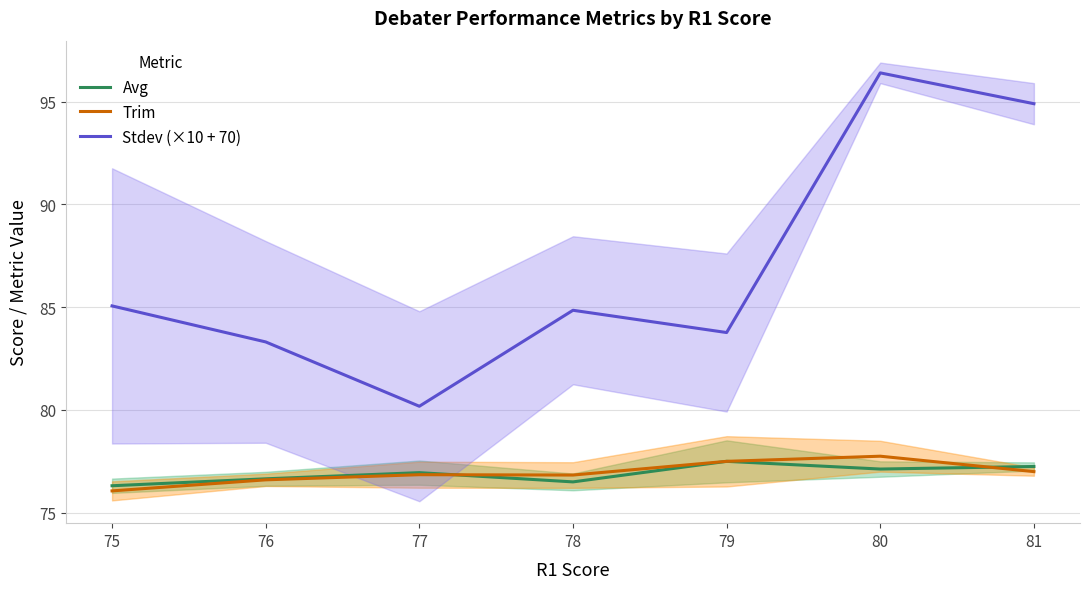

Is it true that Trim equals 137.6 at 81?

False